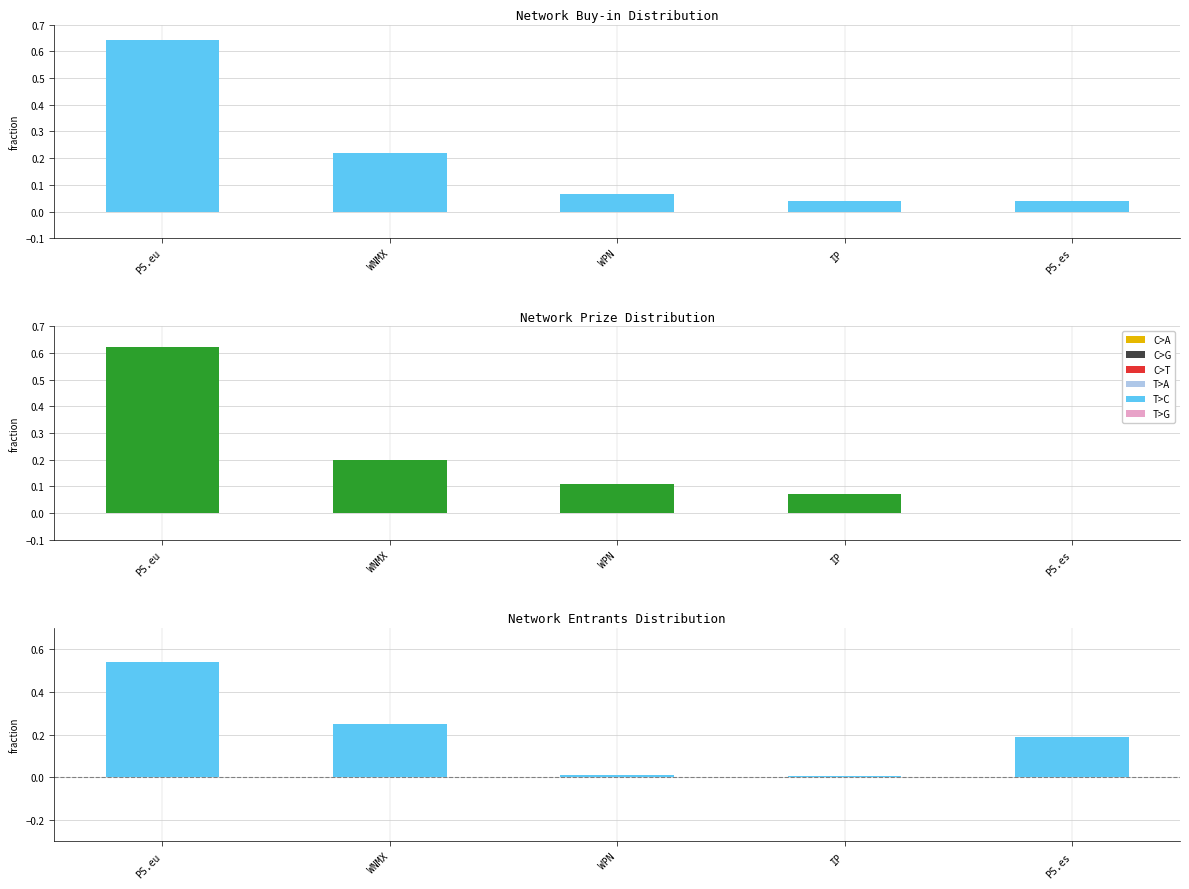

Reading right to left, what are all the values shown in this chart?

Buy-in: PS.es=0.0	IP=0.0	WPN=0.1	WNMX=0.2	PS.eu=0.6
Prize: PS.es=0.0	IP=0.1	WPN=0.1	WNMX=0.2	PS.eu=0.6
Entrants: PS.es=0.2	IP=0.0	WPN=0.0	WNMX=0.3	PS.eu=0.5